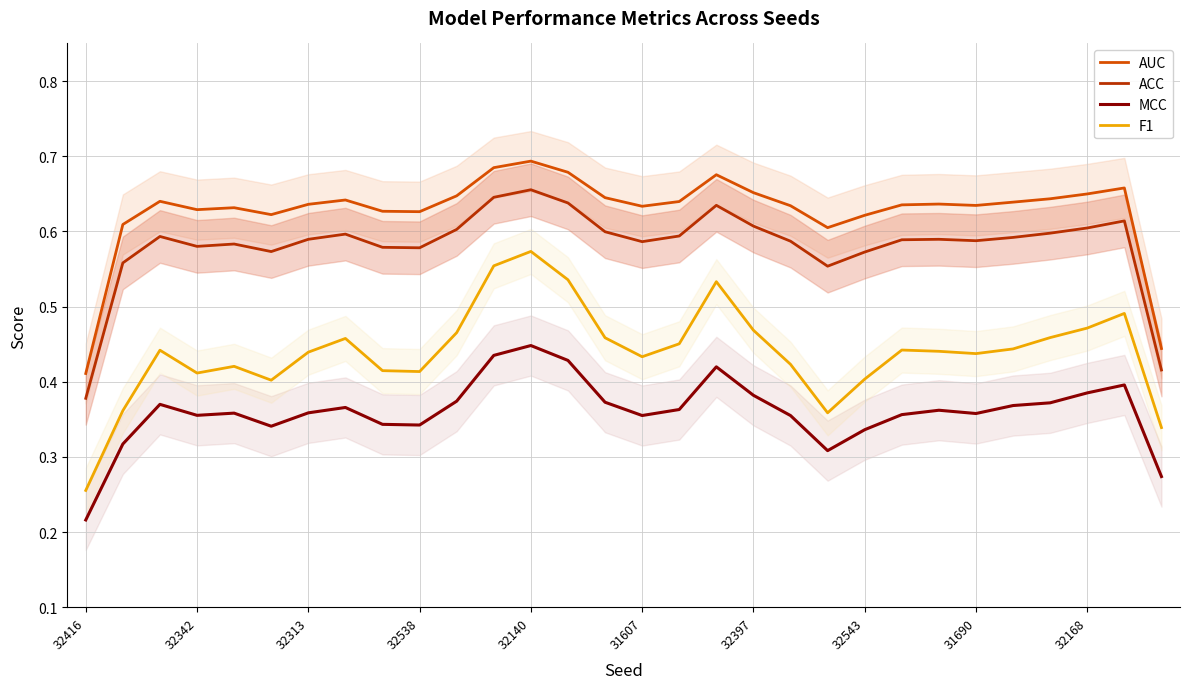

At which label does ACC reach its minimum?

32416